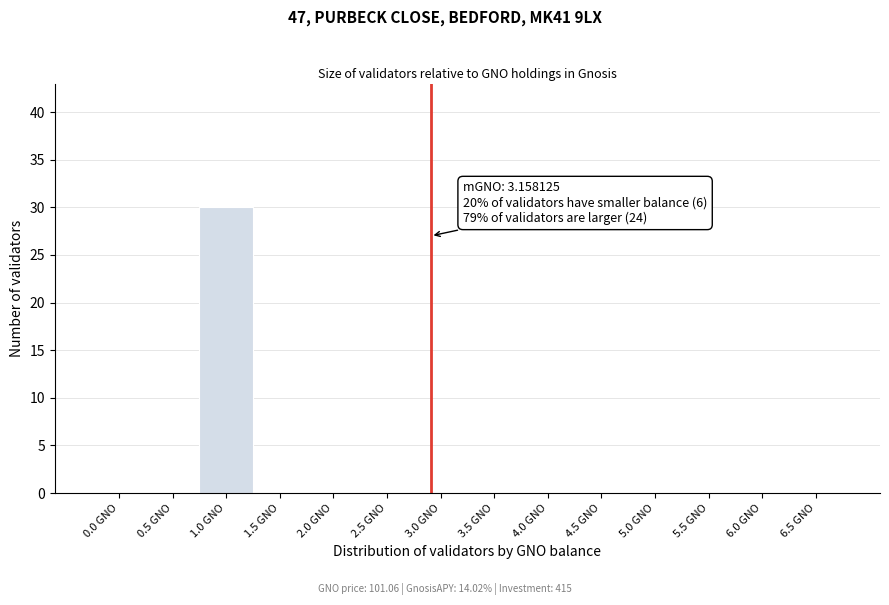

Reading right to left, transcribe all the data shown in this chart.

6.5 GNO=0	6.0 GNO=0	5.5 GNO=0	5.0 GNO=0	4.5 GNO=0	4.0 GNO=0	3.5 GNO=0	3.0 GNO=0	2.5 GNO=0	2.0 GNO=0	1.5 GNO=0	1.0 GNO=30	0.5 GNO=0	0.0 GNO=0